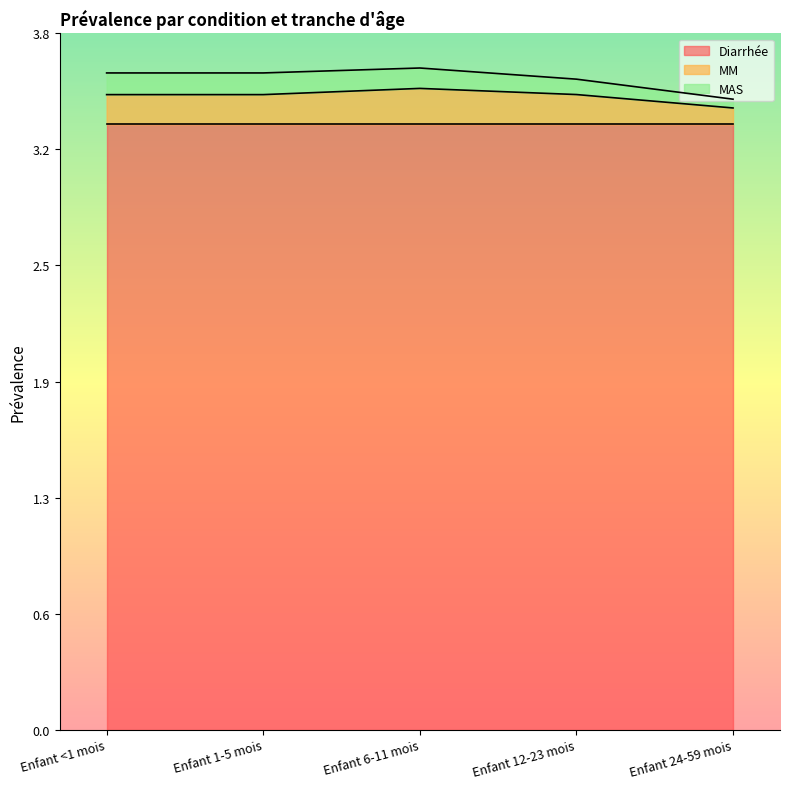

True or false: Diarrhée and MAS intersect in this chart.

False